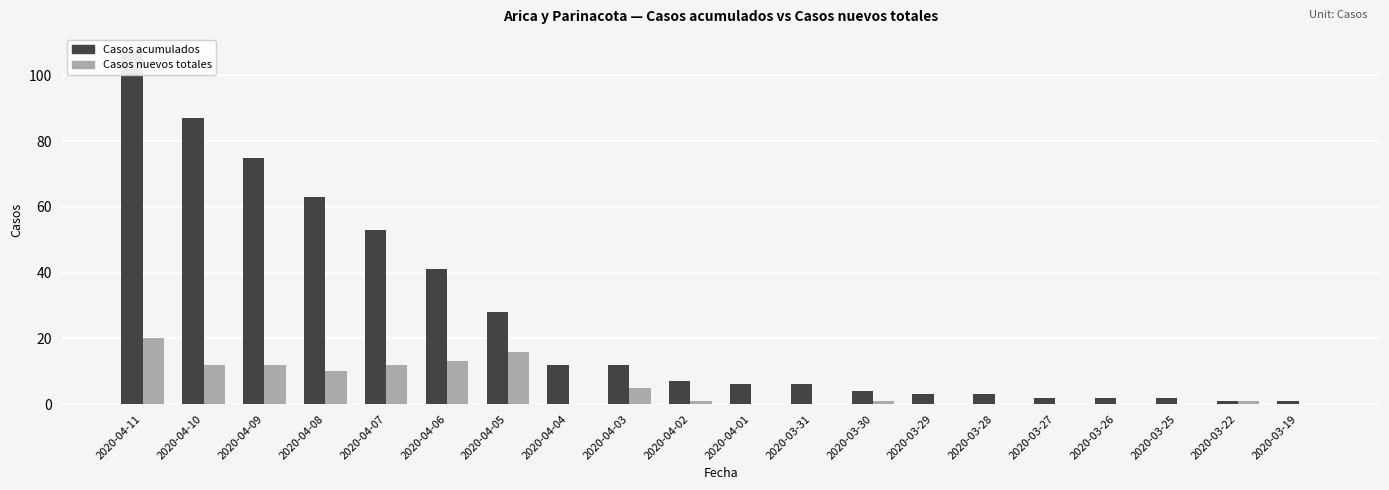

Which has a higher value, 2020-04-07 or 2020-04-01?

2020-04-07